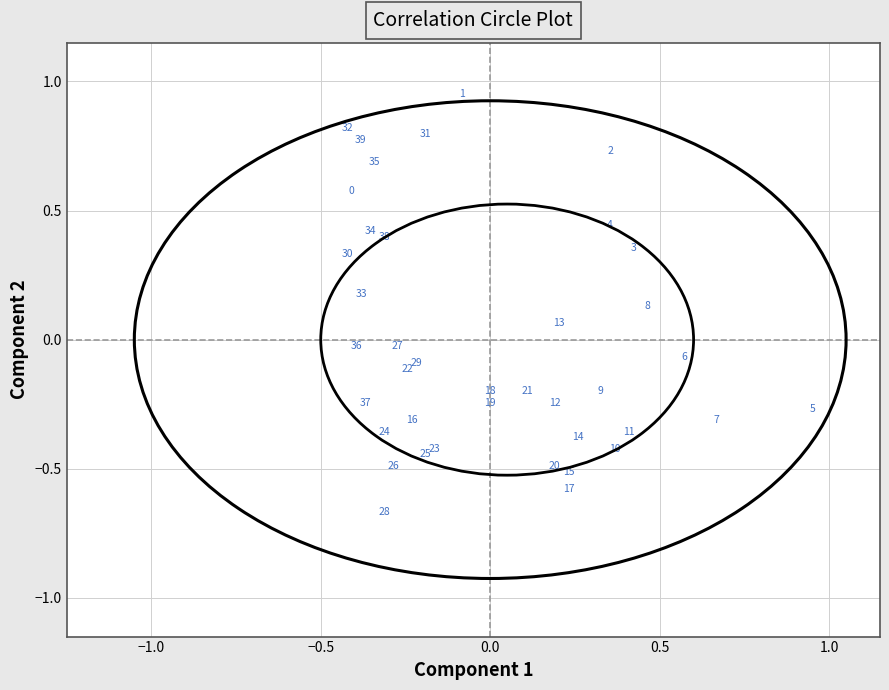

What is the range of Y values (max minus min)?

1.6